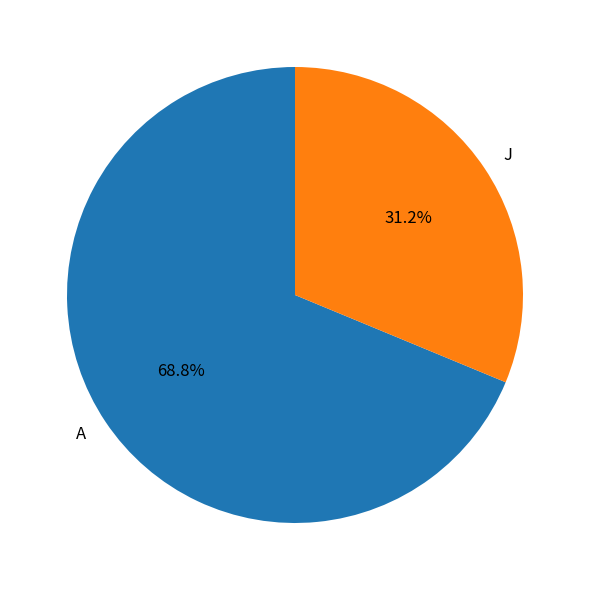

To the nearest percent, what is the combined percentage of J and A?

100%